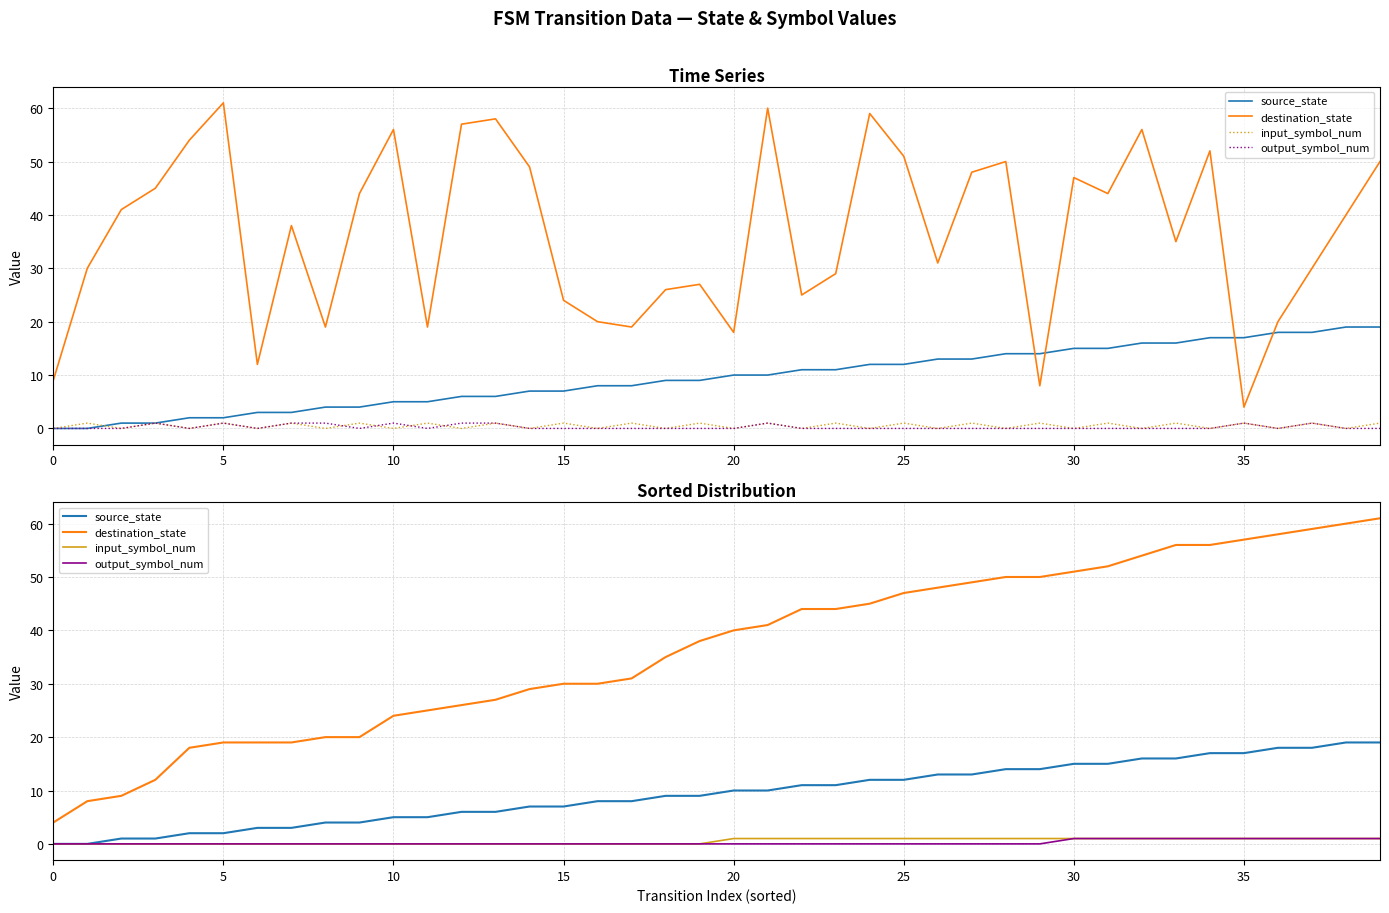

What is the total value across all series at 13?

33